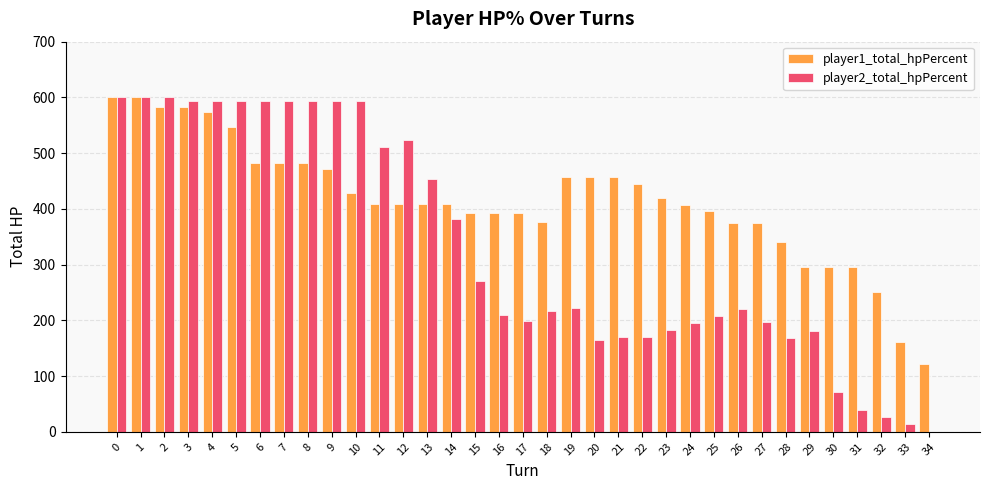

Which series changed the most between 14 and 27?

player2_total_hpPercent